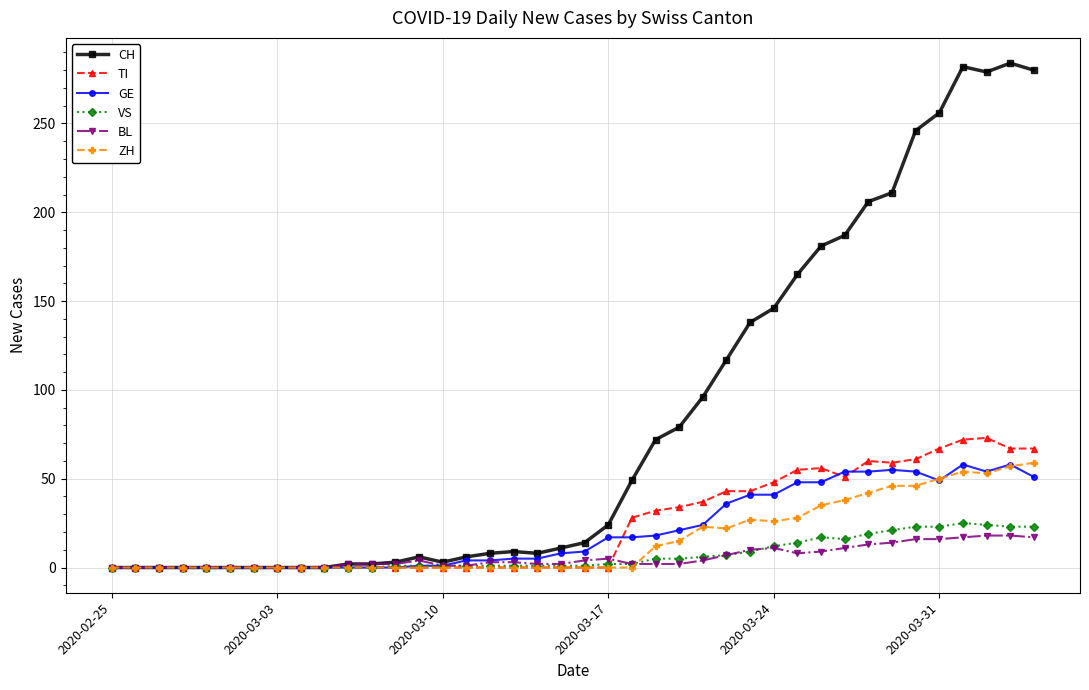

Which series has the largest range (max minus min)?

CH